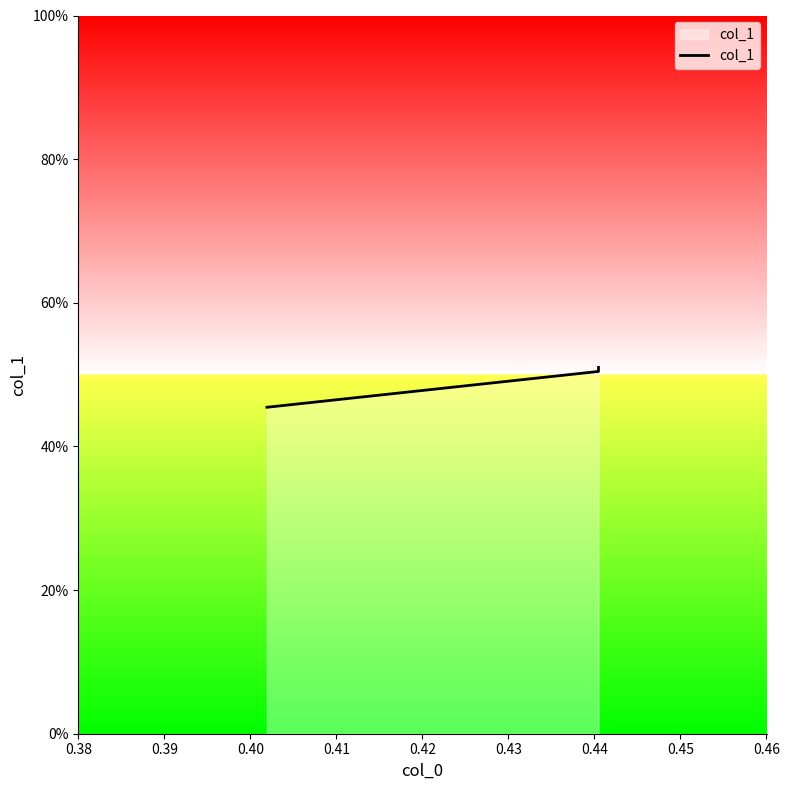

How many data points does each series have?

3